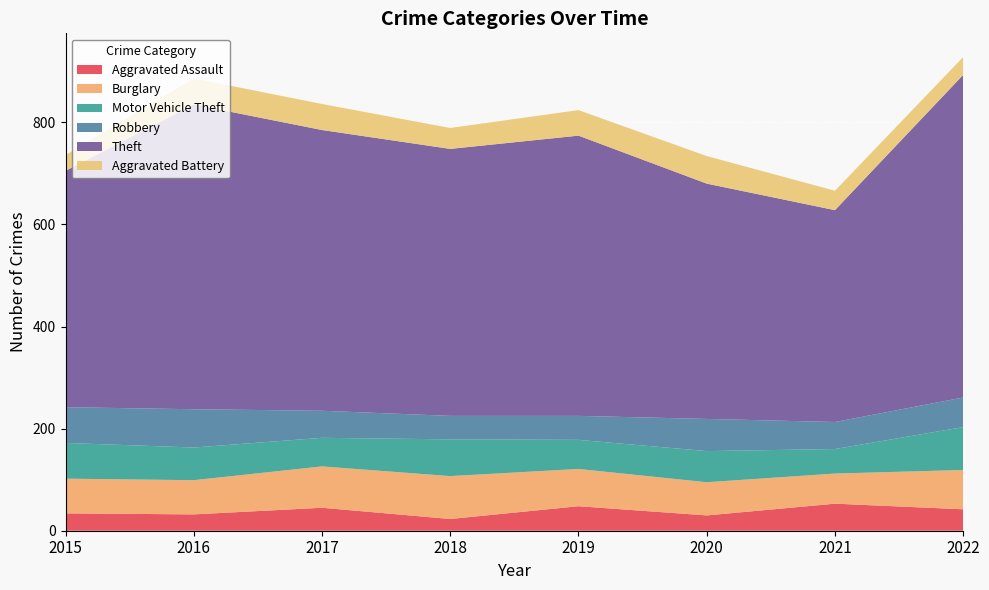

Reading right to left, transcribe all the data shown in this chart.

Aggravated Assault: 2022=42	2021=53	2020=30	2019=48	2018=23	2017=45	2016=32	2015=34
Burglary: 2022=77	2021=59	2020=65	2019=73	2018=84	2017=81	2016=67	2015=68
Motor Vehicle Theft: 2022=84	2021=48	2020=61	2019=57	2018=72	2017=56	2016=64	2015=70
Robbery: 2022=58	2021=53	2020=63	2019=47	2018=46	2017=53	2016=75	2015=70
Theft: 2022=632	2021=415	2020=461	2019=549	2018=523	2017=550	2016=597	2015=463
Aggravated Battery: 2022=35	2021=38	2020=54	2019=50	2018=41	2017=51	2016=51	2015=31